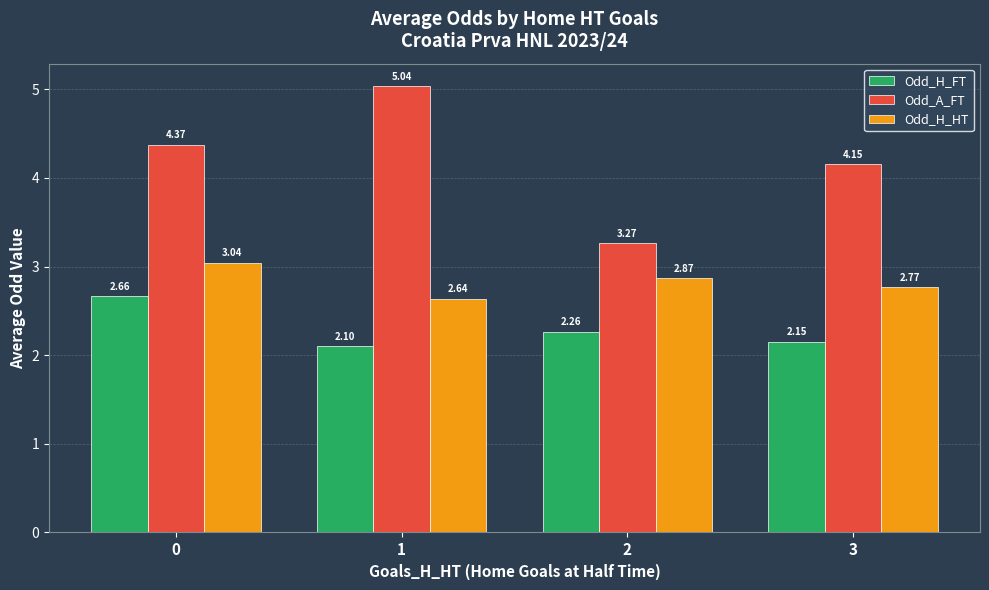

What is the sum of all Odd_H_FT values?

9.2